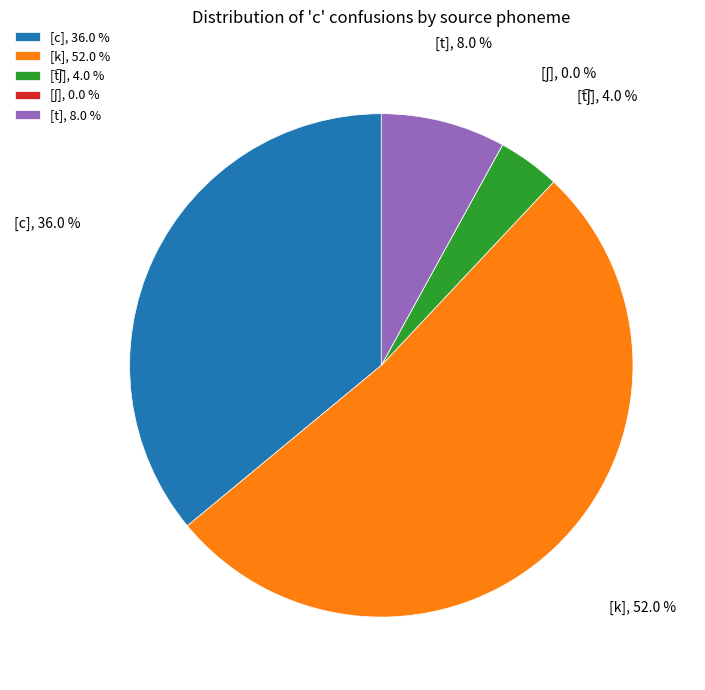

True or false: [ʃ] accounts for 0% of the total.

True